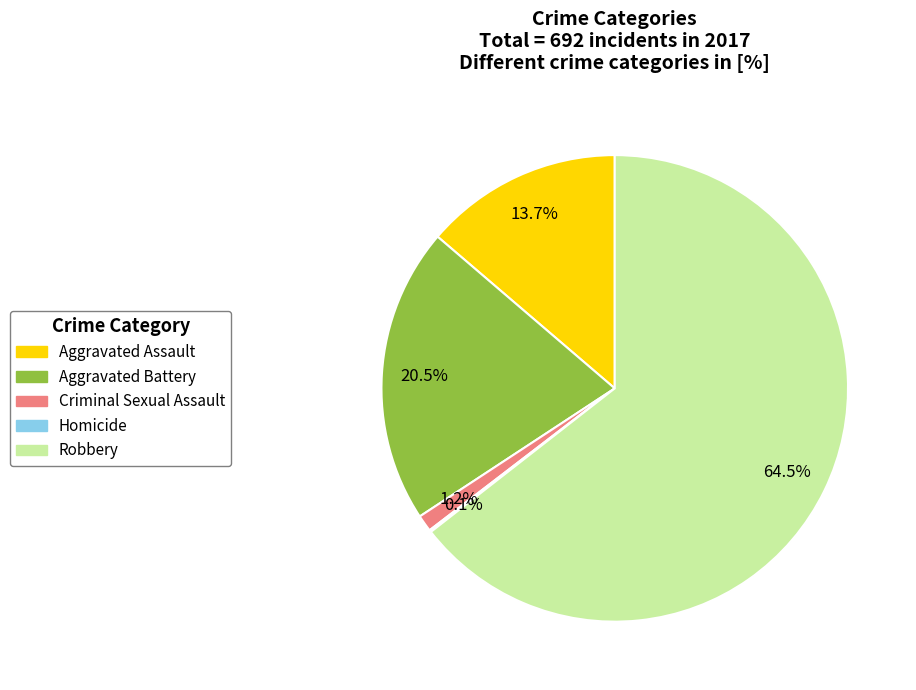

Which slice is the largest?

Robbery